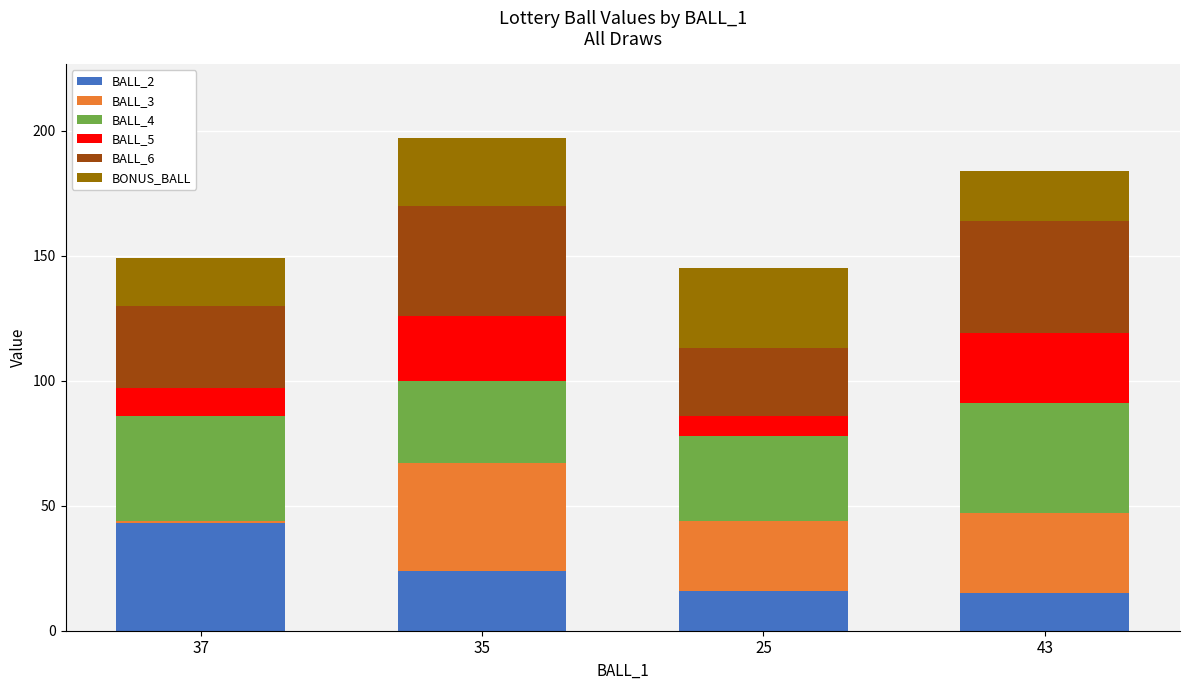

Is it true that BALL_2 equals 16 at 25?

True